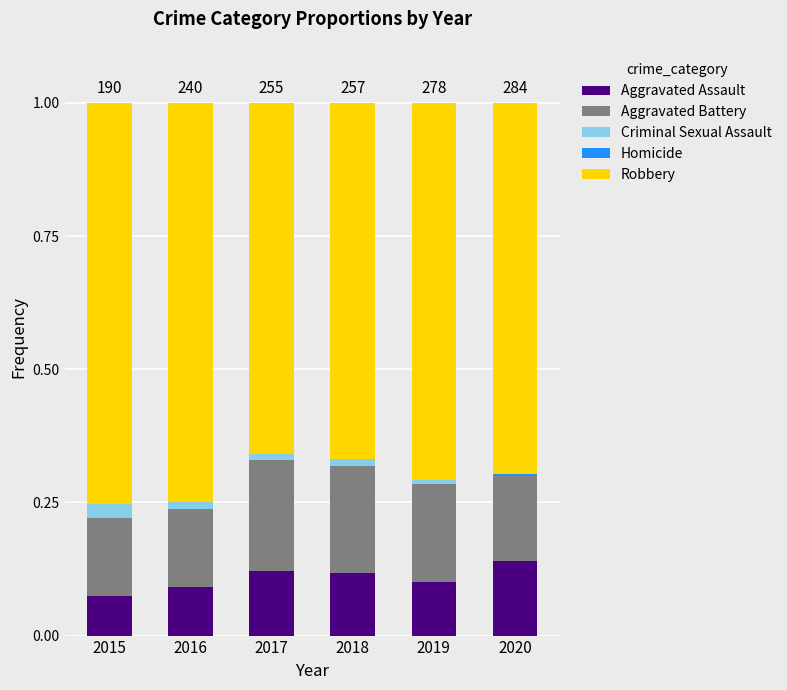

How many categories are shown in the chart?

6